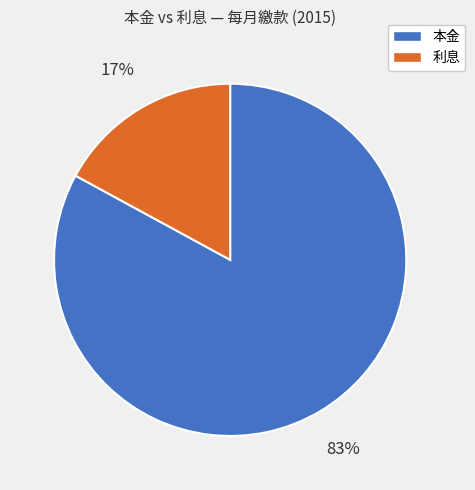

To the nearest percent, what percentage of the pie is 利息?

17%